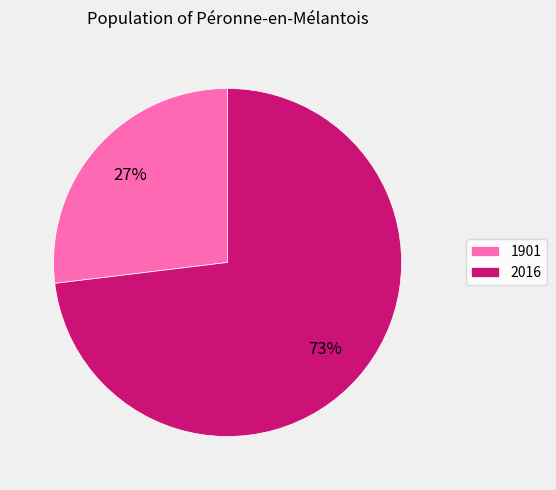

How many segments does this pie chart have?

2